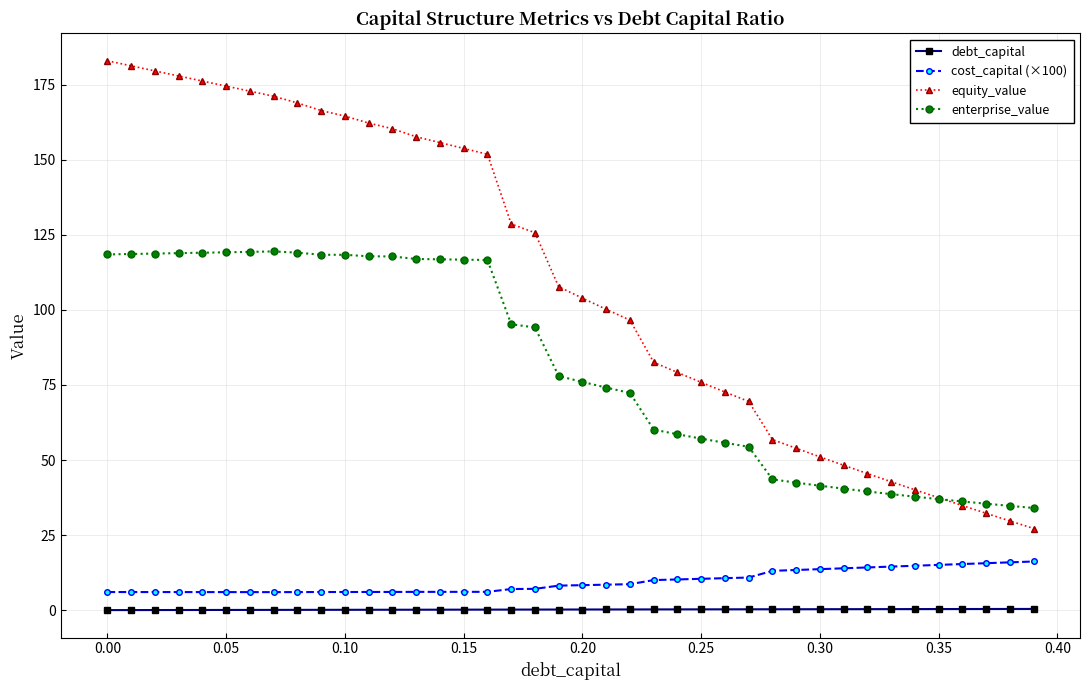

Count the number of data series in this chart.

4